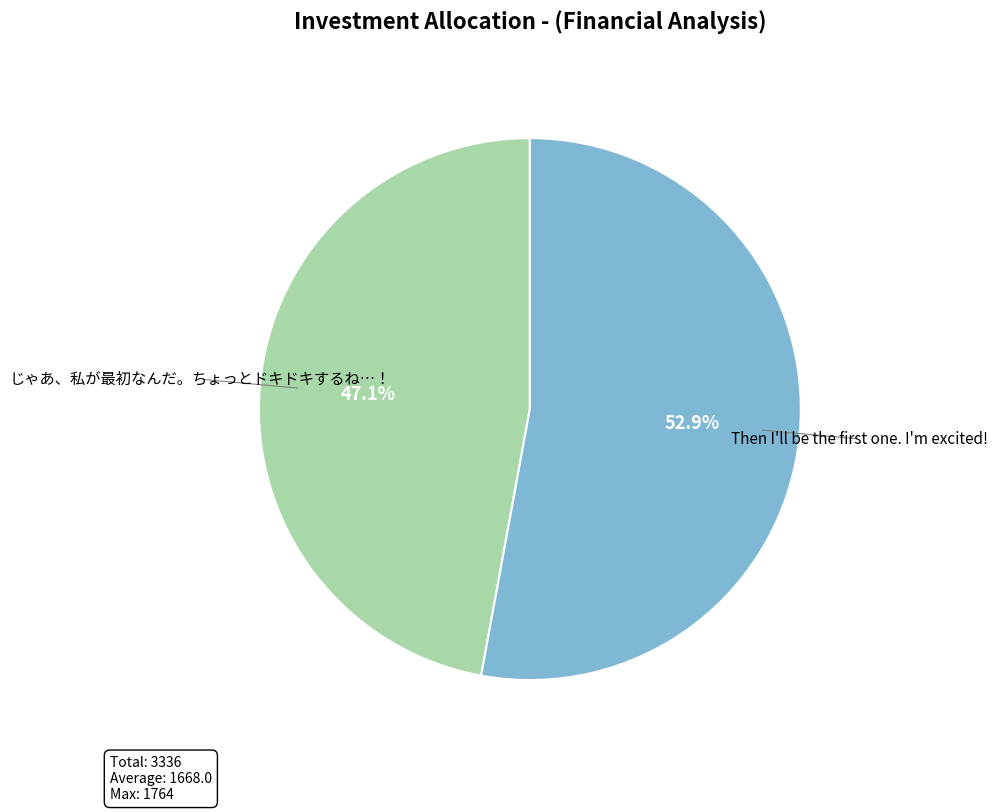

Is there a majority slice in this chart?

Yes